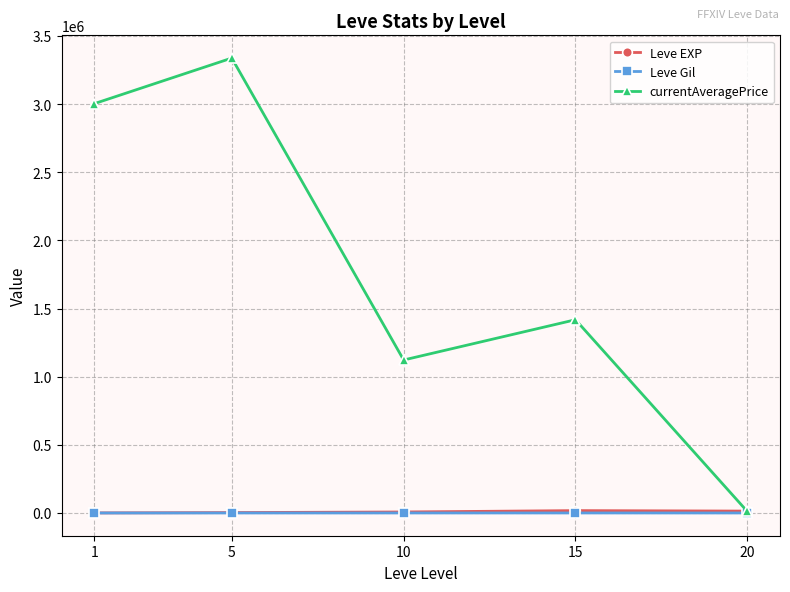

True or false: Leve EXP has a value of 7475.0 at 10.

True